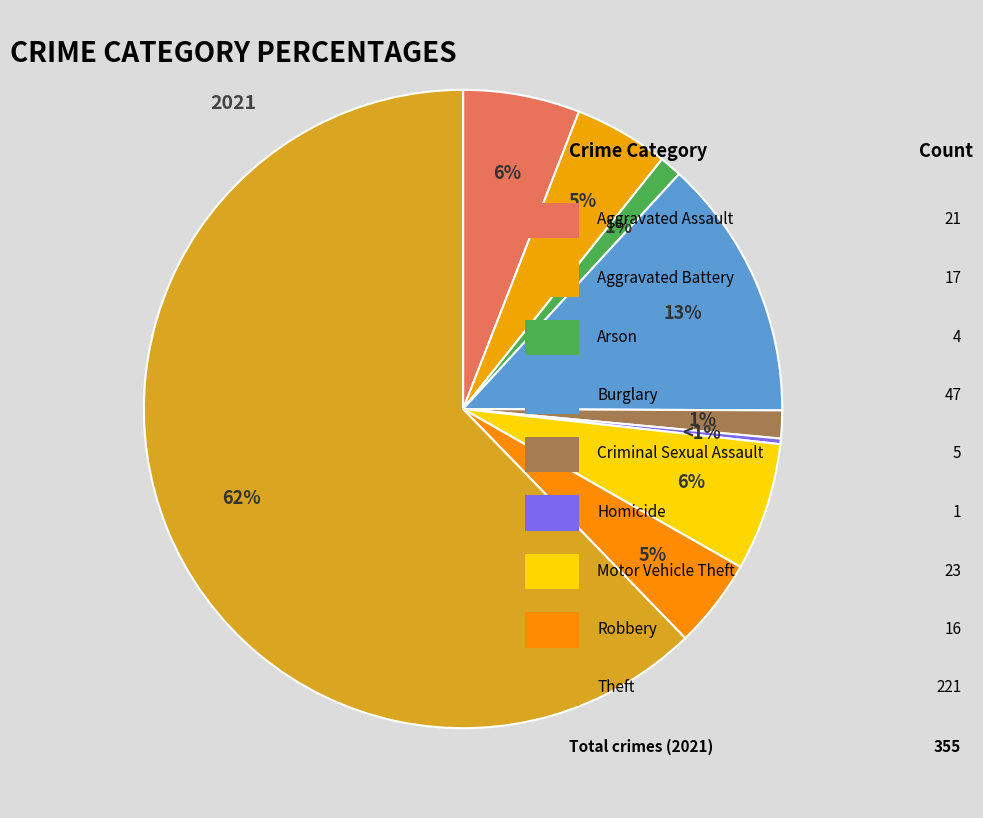

To the nearest percent, what portion does Aggravated Battery represent?

5%